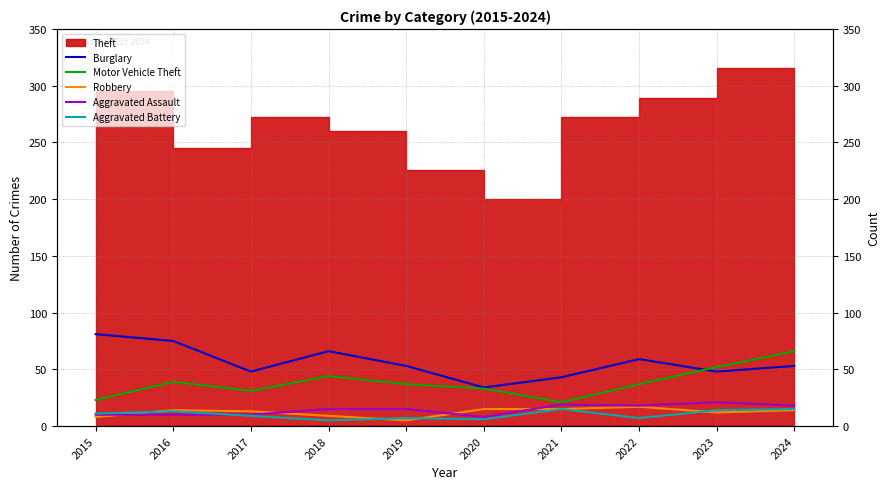

Between 2021 and 2016, which is larger?

2016